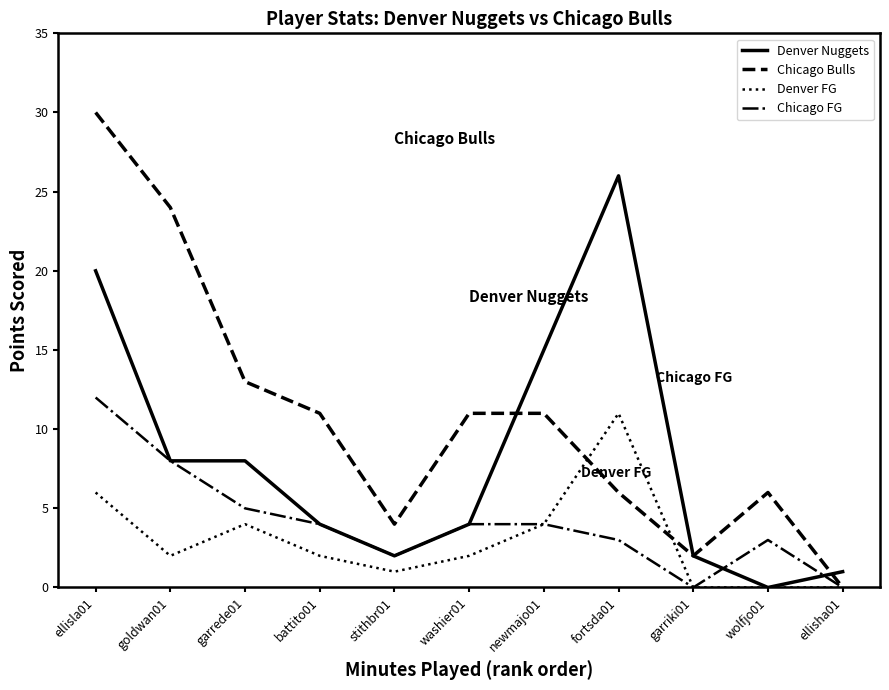

At how many categories does at least one series exceed 25?

2